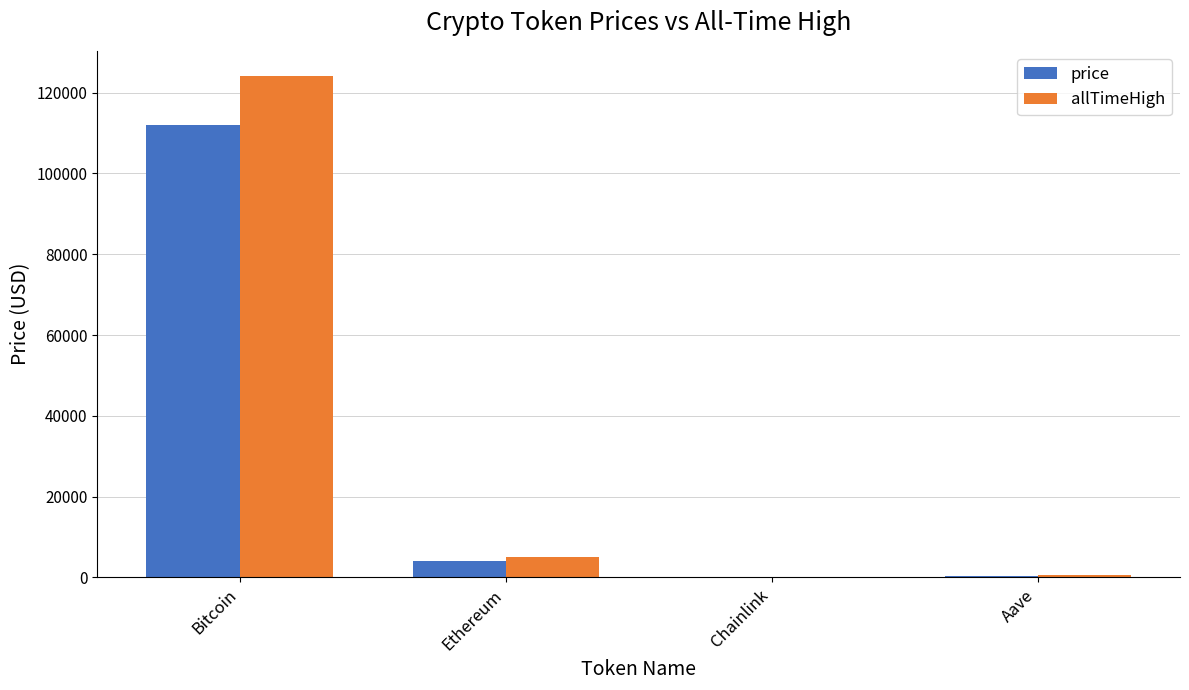

What is the total value across all series at Bitcoin?

236040.0